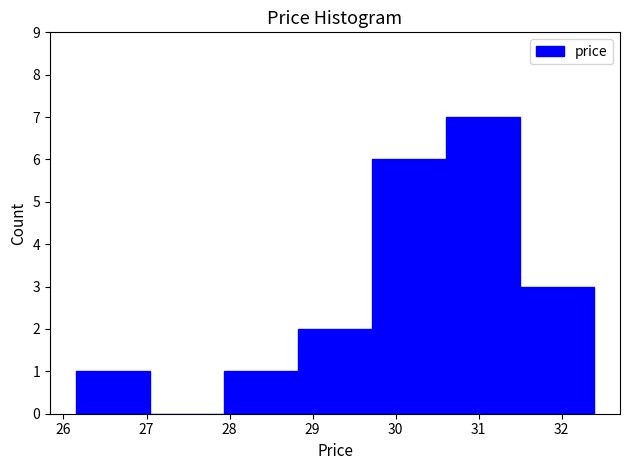

Reading left to right, transcribe this chart: for each bar, give the range it covers on the x-axis and its height. Neither the bar edges nor the heights are printed on the chart, so give them approximately, as read against the axes.

26.2 to 27.0: 1
27.0 to 27.9: 0
27.9 to 28.8: 1
28.8 to 29.7: 2
29.7 to 30.6: 6
30.6 to 31.5: 7
31.5 to 32.4: 3